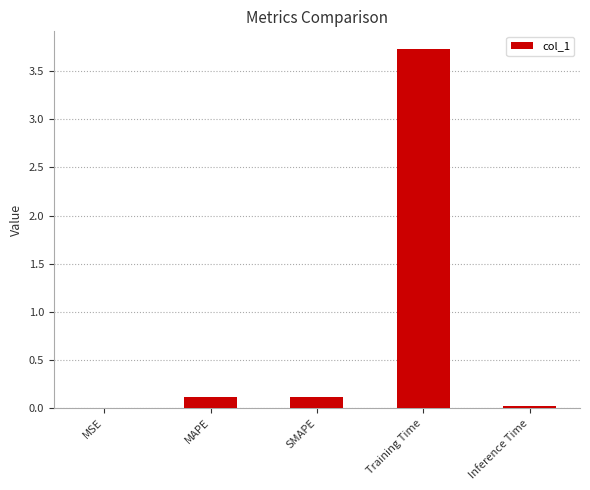

True or false: the data shows 0.0 at MSE.

True